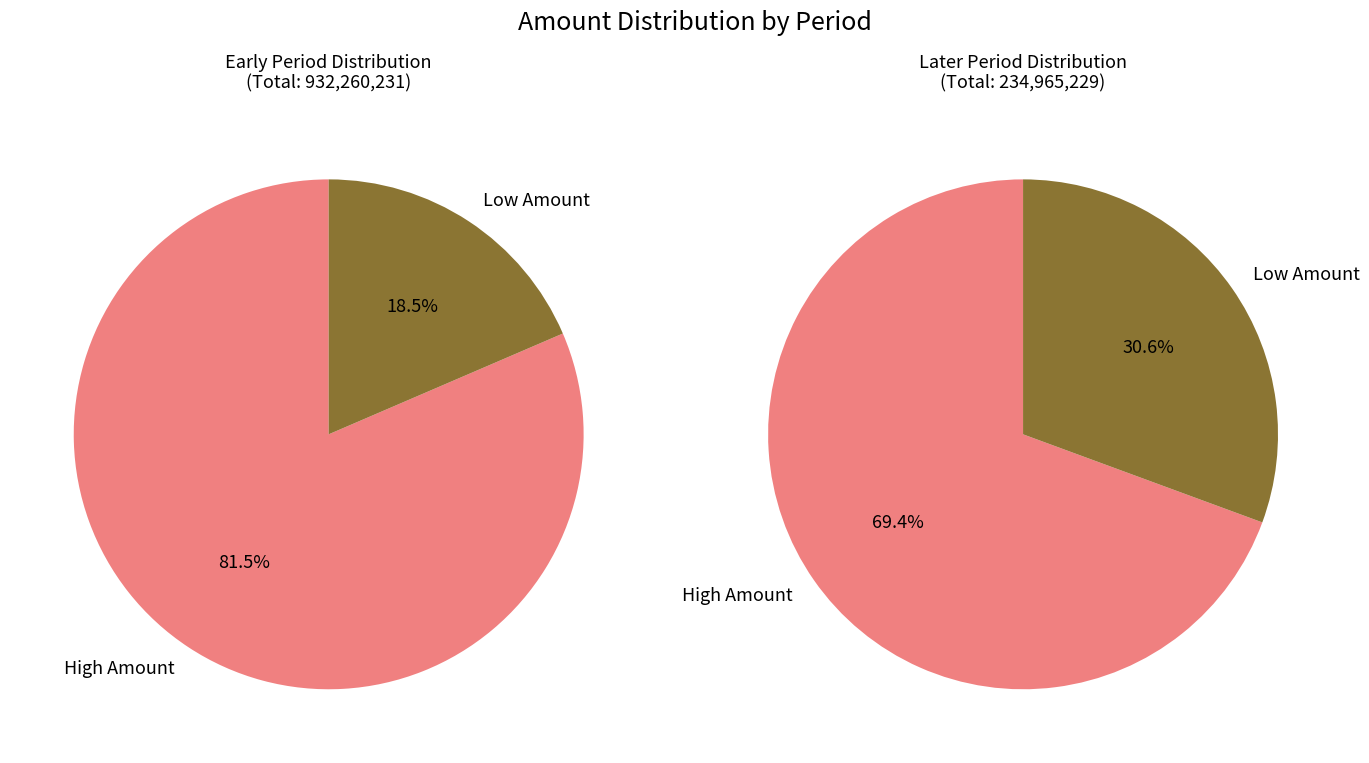

True or false: 9 accounts for 25% of the total.

False